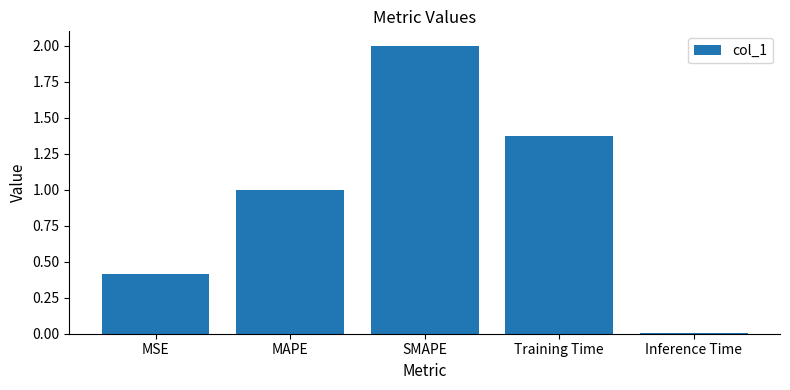

Rank the categories by value from highest to lowest.

SMAPE, Training Time, MAPE, MSE, Inference Time